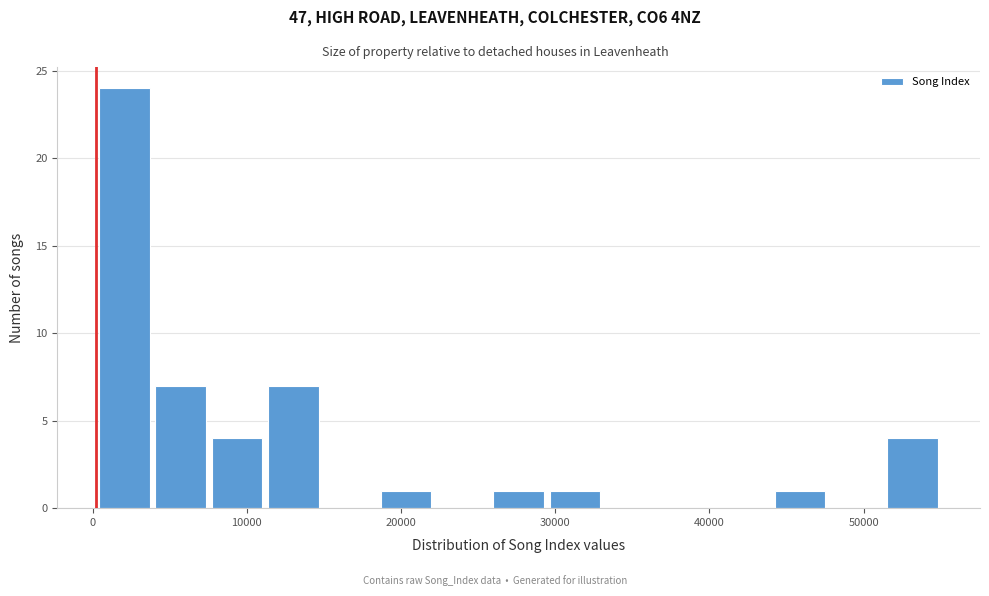

Read against the x-axis, roughly where is the centre of the tallest bar?

2000